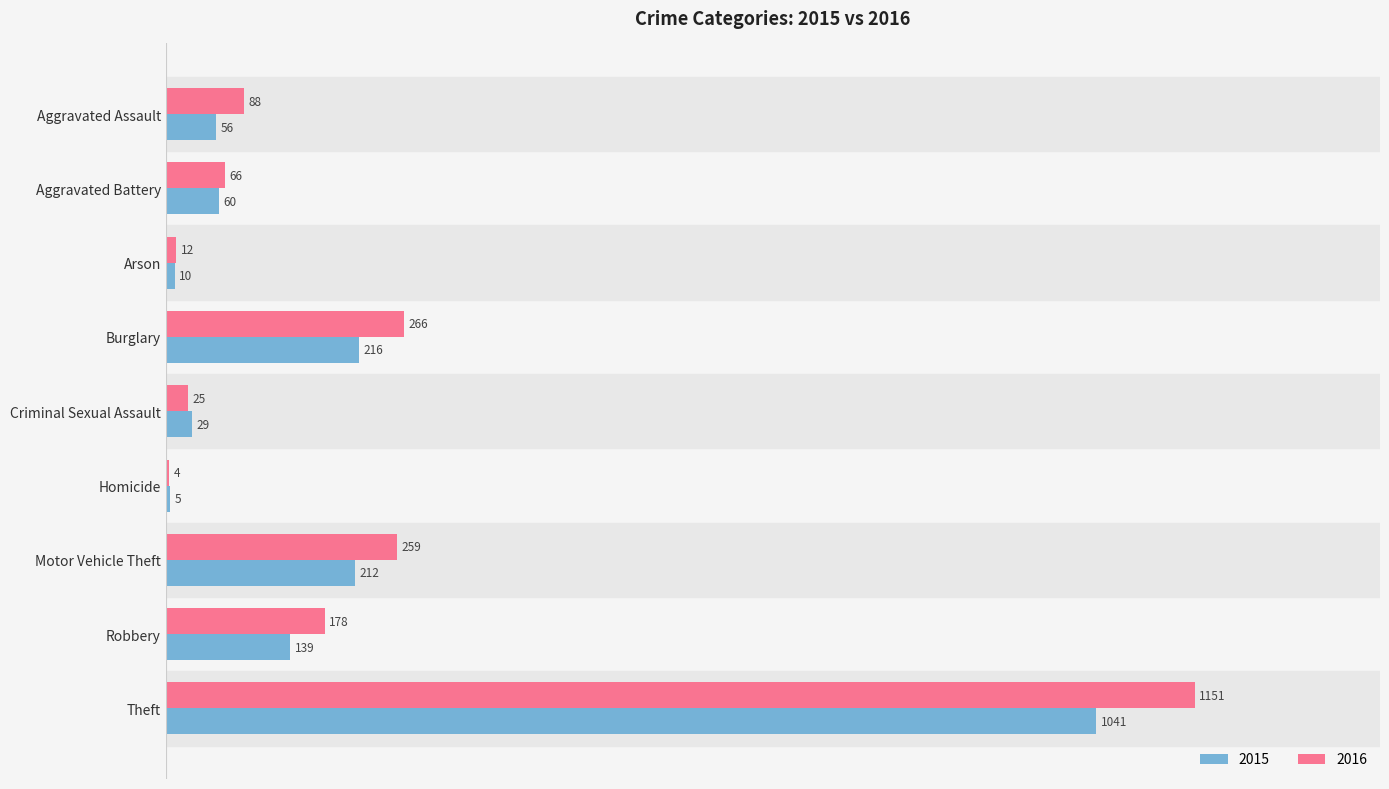

At which category is the sum across all series the highest?

Theft